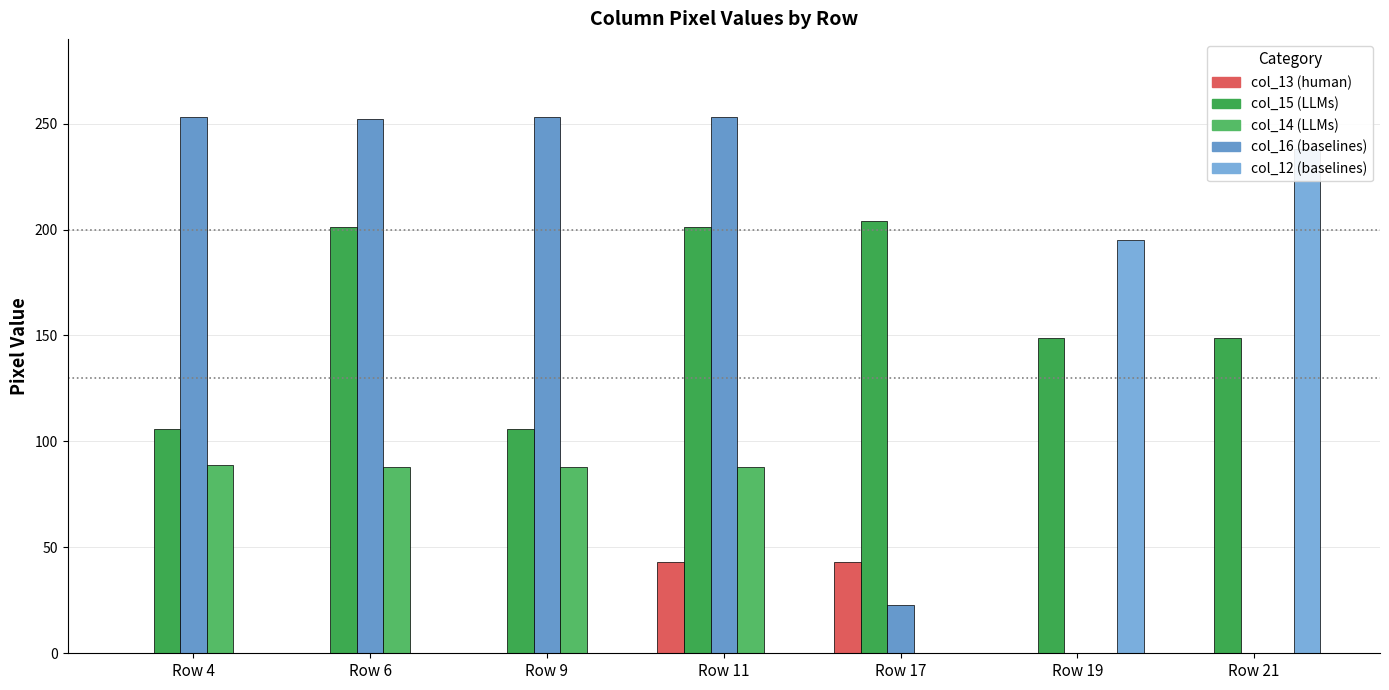

Are the bars grouped side by side (vs. stacked)?

Yes